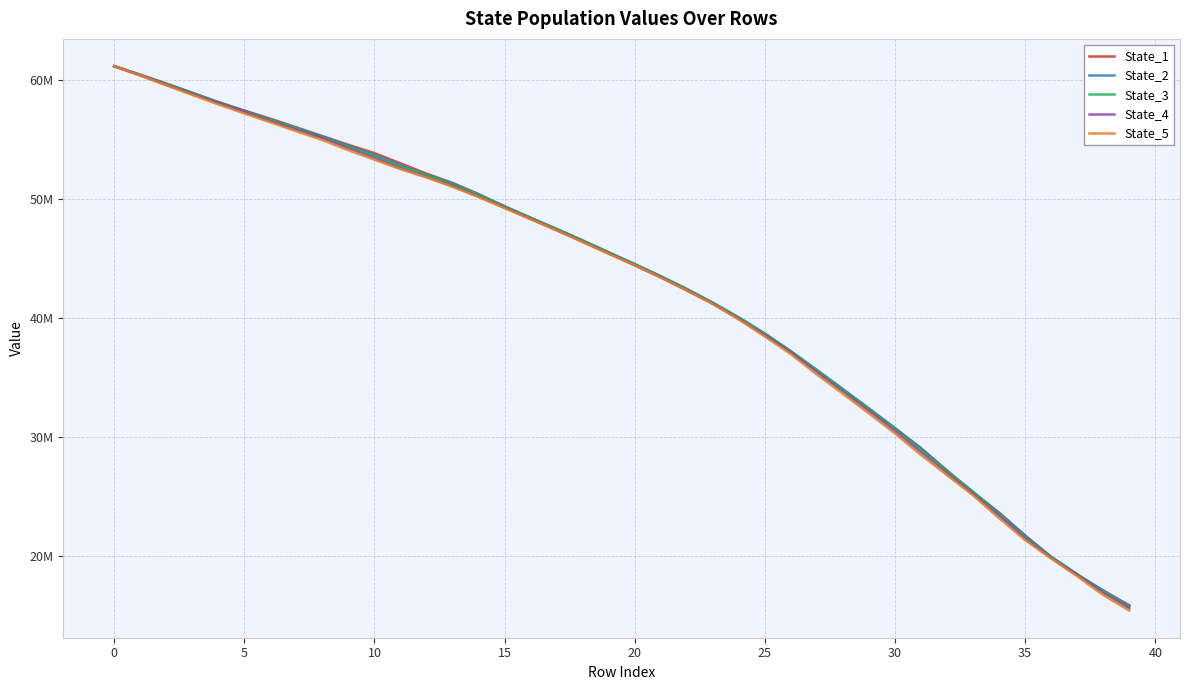

What are all the series names shown in the legend?

State_1, State_2, State_3, State_4, State_5